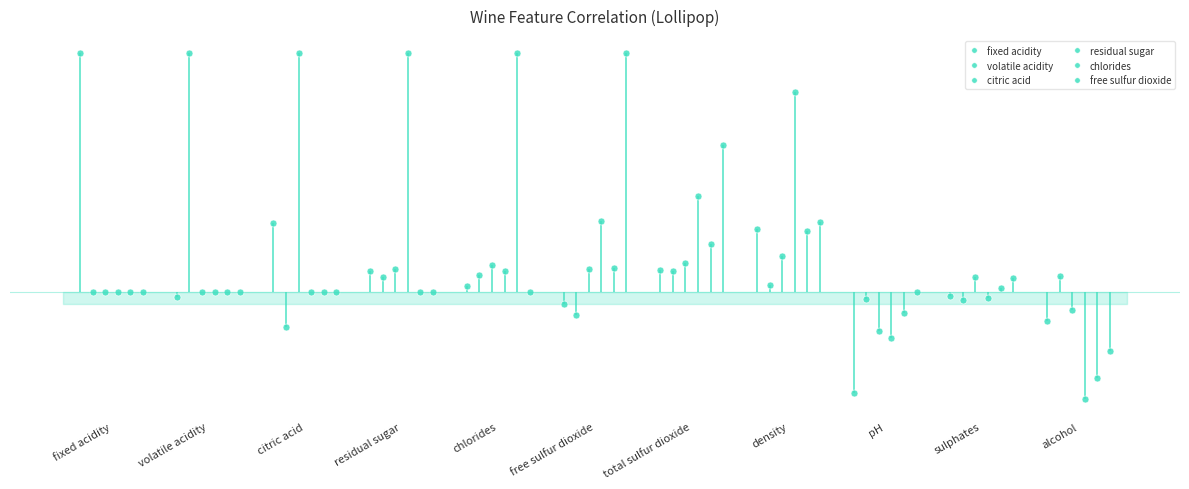

After their last crossing, which series has the higher values: chlorides or residual sugar?

chlorides